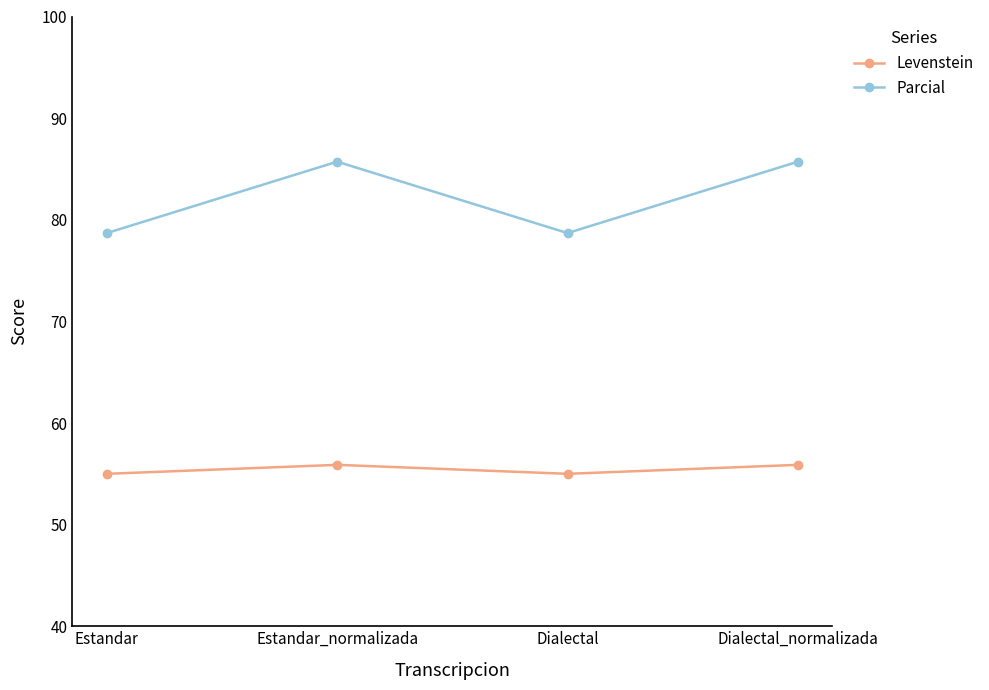

How many data points in Parcial are above 85?

2